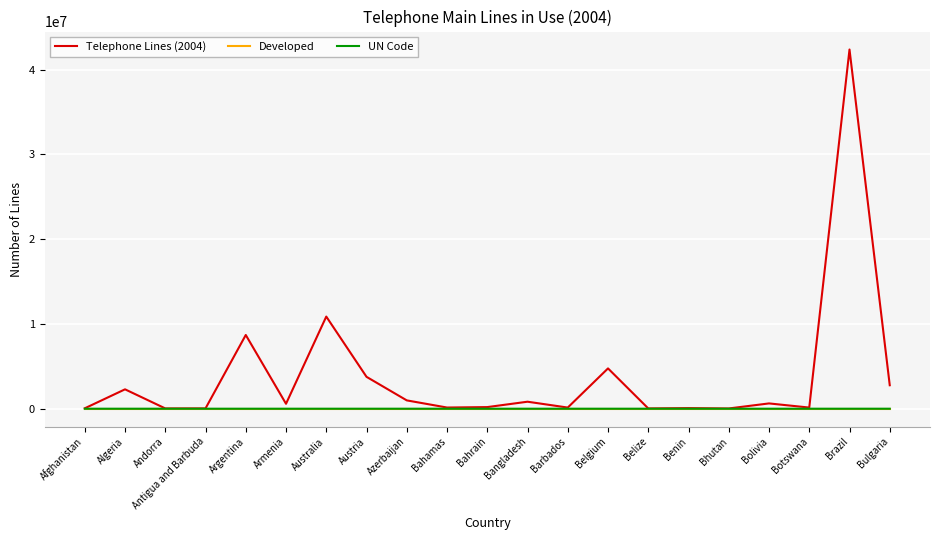

Which series has the widest spread of values?

Telephone Lines (2004)